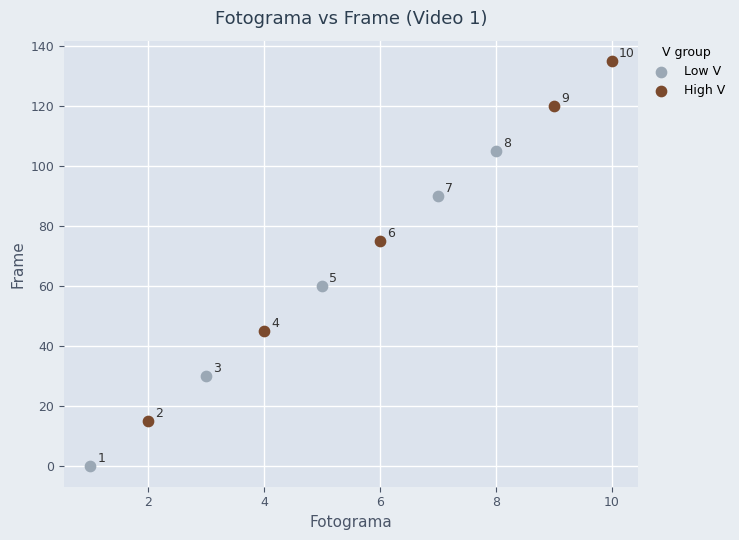

What are all the series names shown in the legend?

Low V, High V